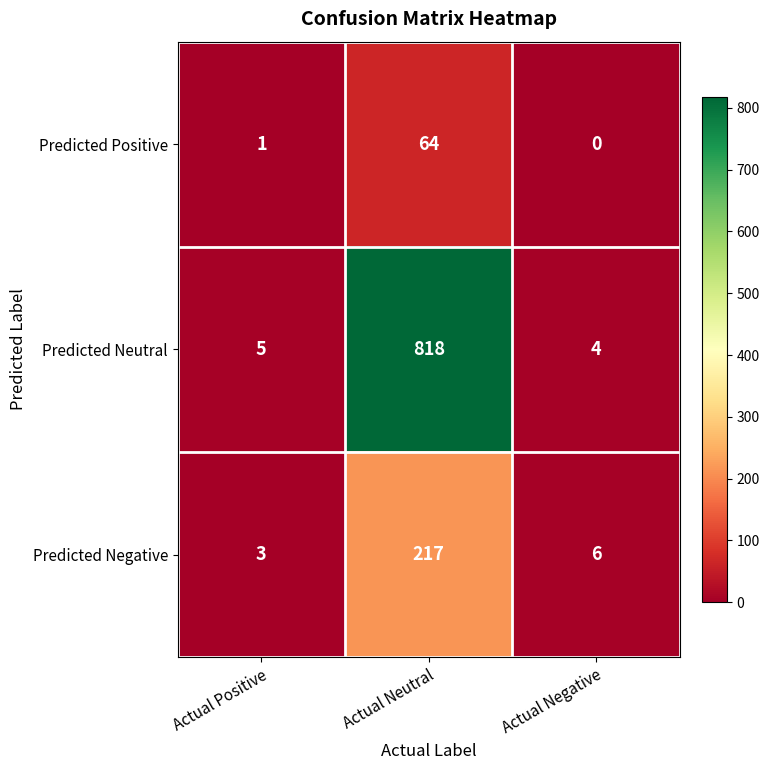

How many data points does each series have?

3